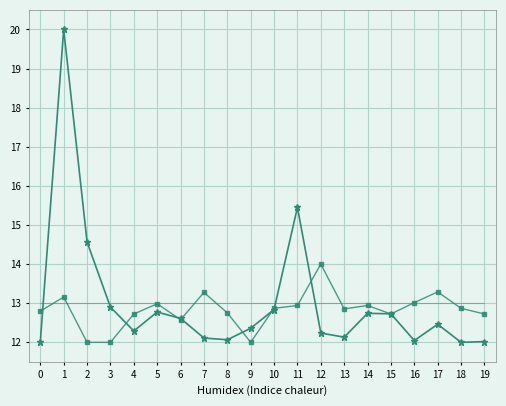

What is the minimum value shown in the chart?

12.0